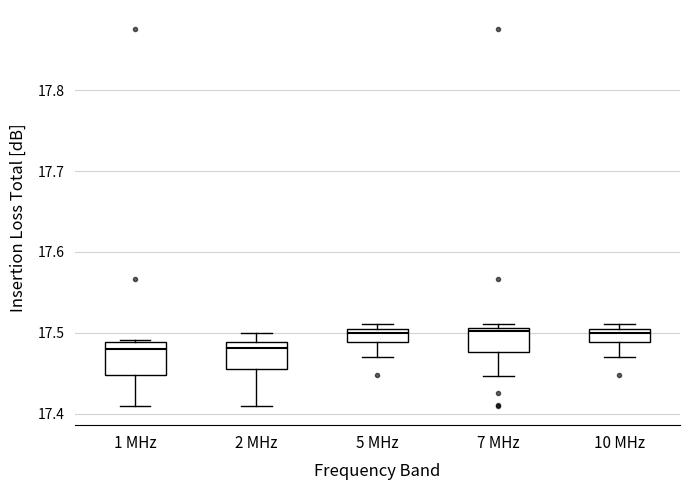

Where does the lower whisker of the box for 10 MHz end on the y-axis? The values are not printed on the chart, so give them approximately, as read against the axis.

17.47